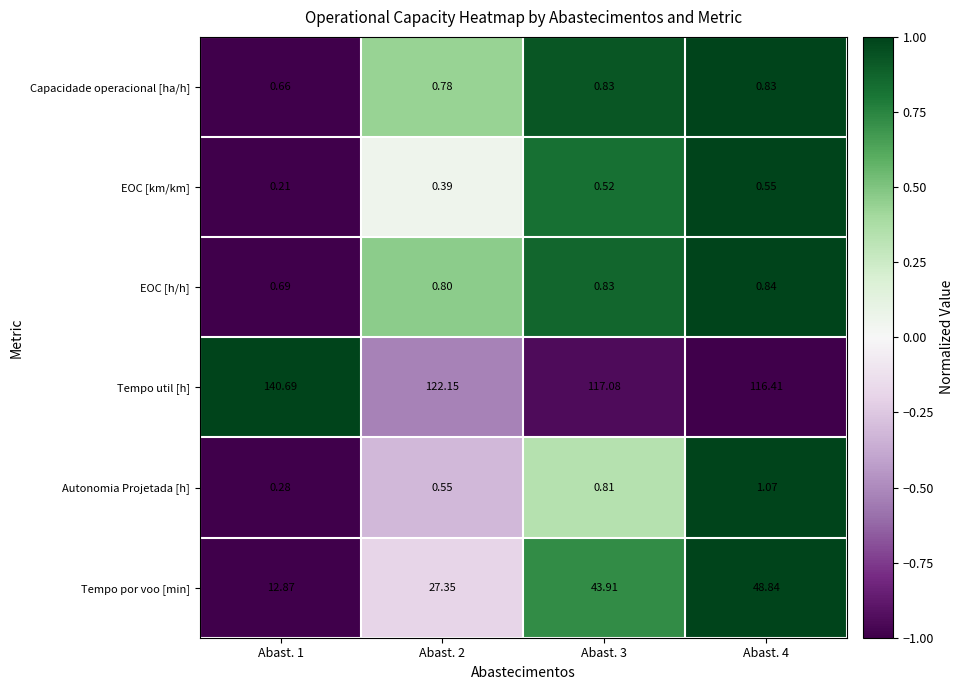

List the series in order of their peak value, highest first.

Tempo util [h], Tempo por voo [min], Autonomia Projetada [h], EOC [h/h], Capacidade operacional [ha/h], EOC [km/km]